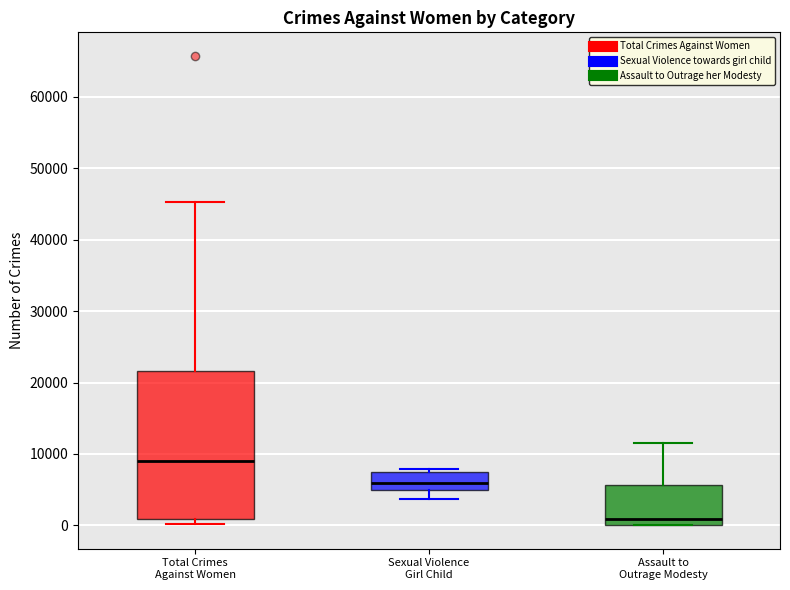

Which box has the highest median line?

Total Crimes Against Women